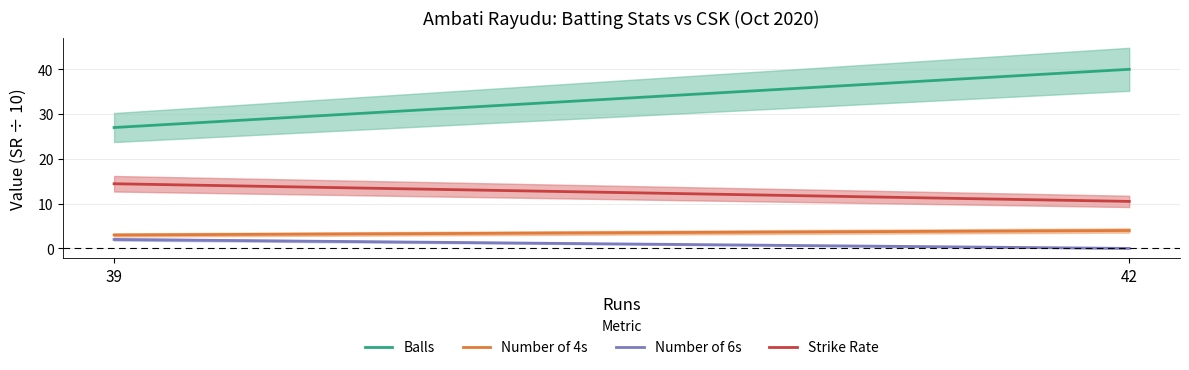

The Number of 4s series shows 0.7 at 39. True or false?

False